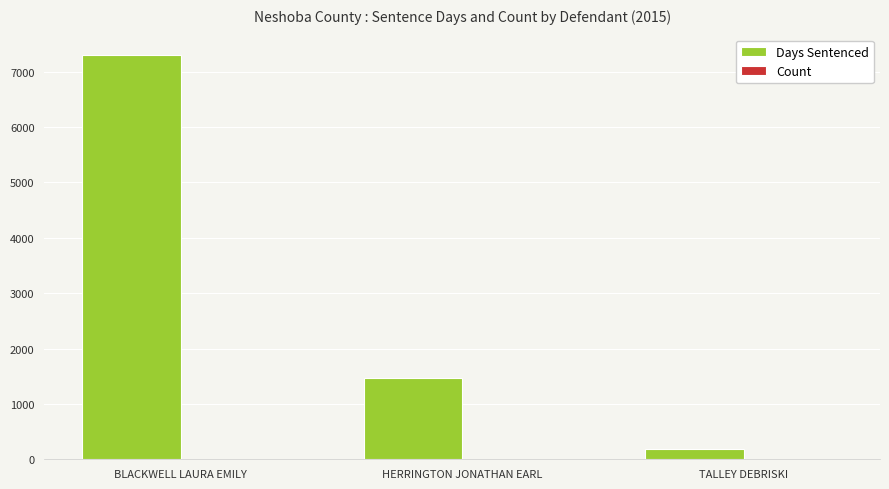

Between BLACKWELL LAURA EMILY and HERRINGTON JONATHAN EARL, which series saw the biggest shift?

Days Sentenced